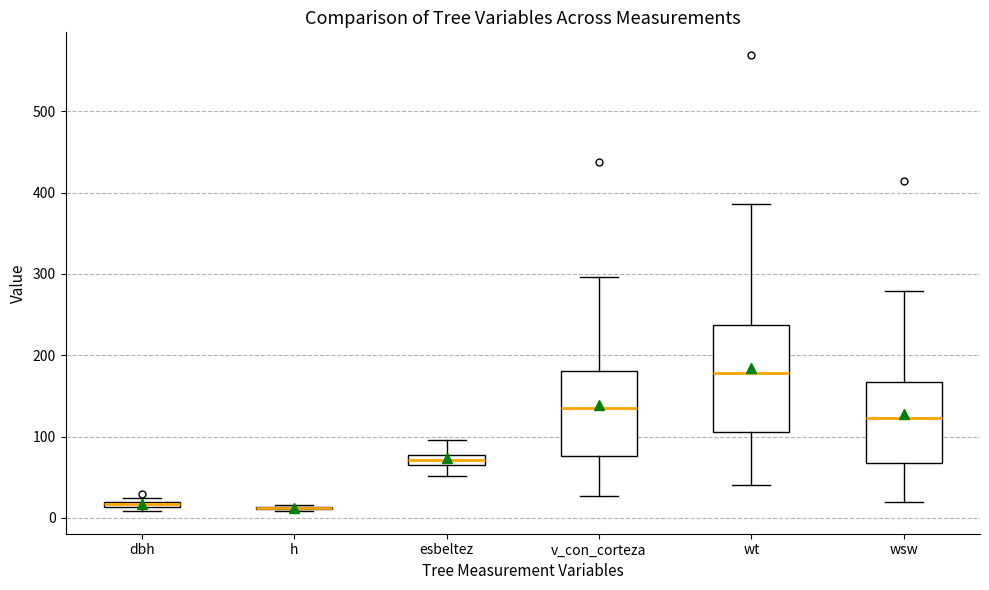

Where does the upper whisker of the box for esbeltez end on the y-axis? The values are not printed on the chart, so give them approximately, as read against the axis.

100